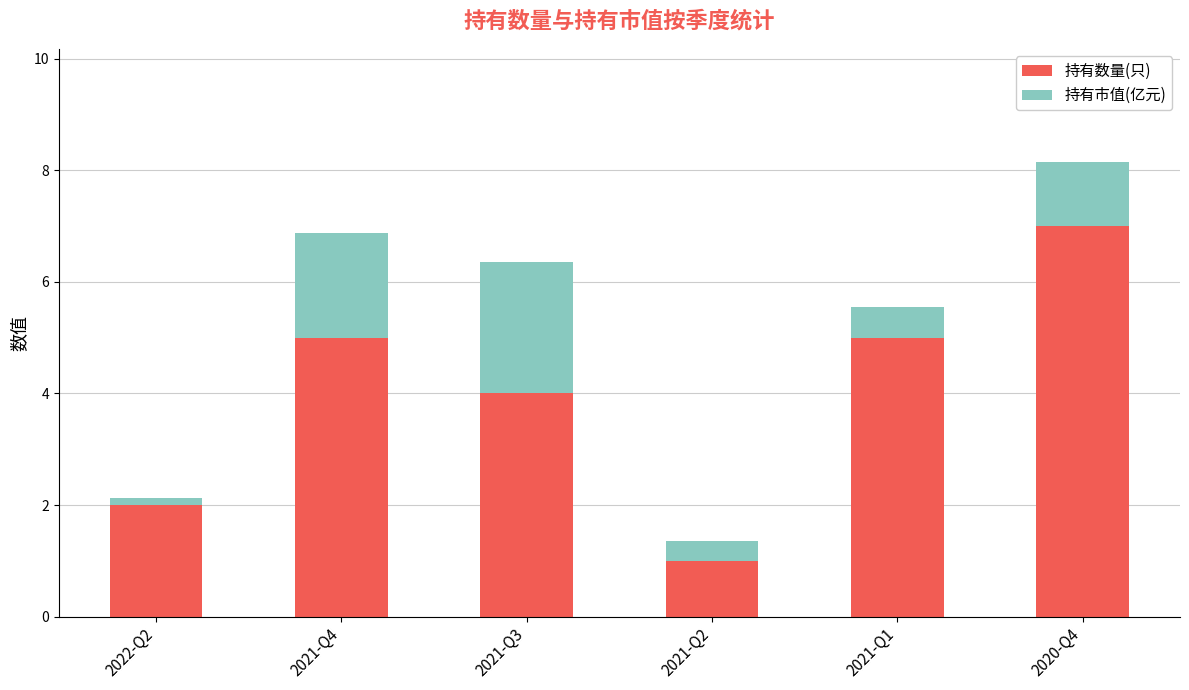

What is the total value across all series at 2020-Q4?

8.1